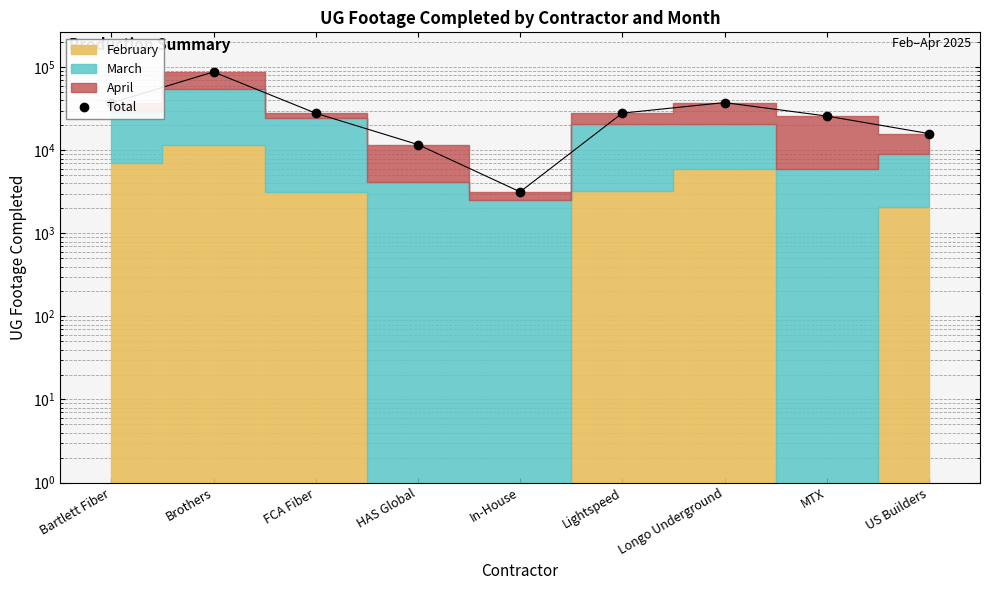

The value at Lightspeed is 38712. True or false?

False